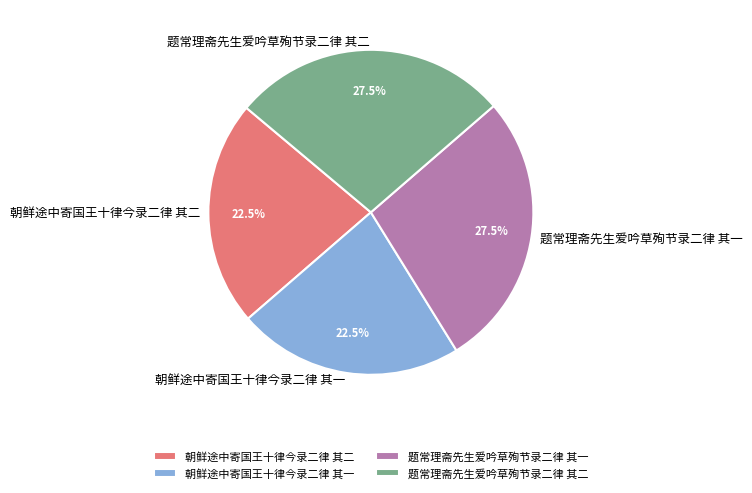

What percentage do 题常理斋先生爱吟草殉节录二律 其二 and 朝鲜途中寄国王十律今录二律 其一 together represent?

50.0%